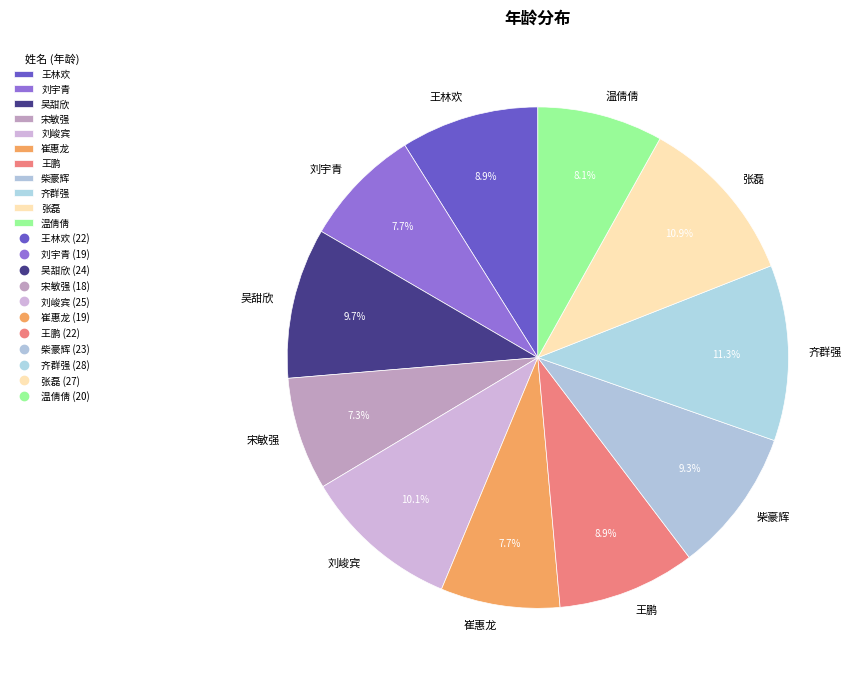

Is it true that 刘宇青 is 8% of the pie?

True